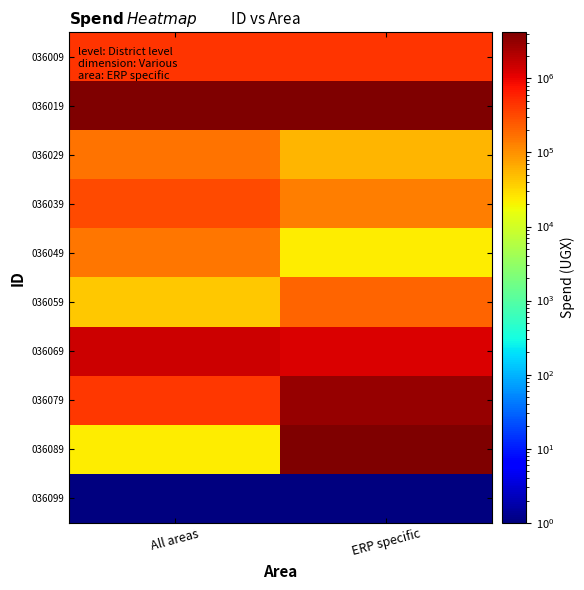

Which series has the largest total across all categories?

036019